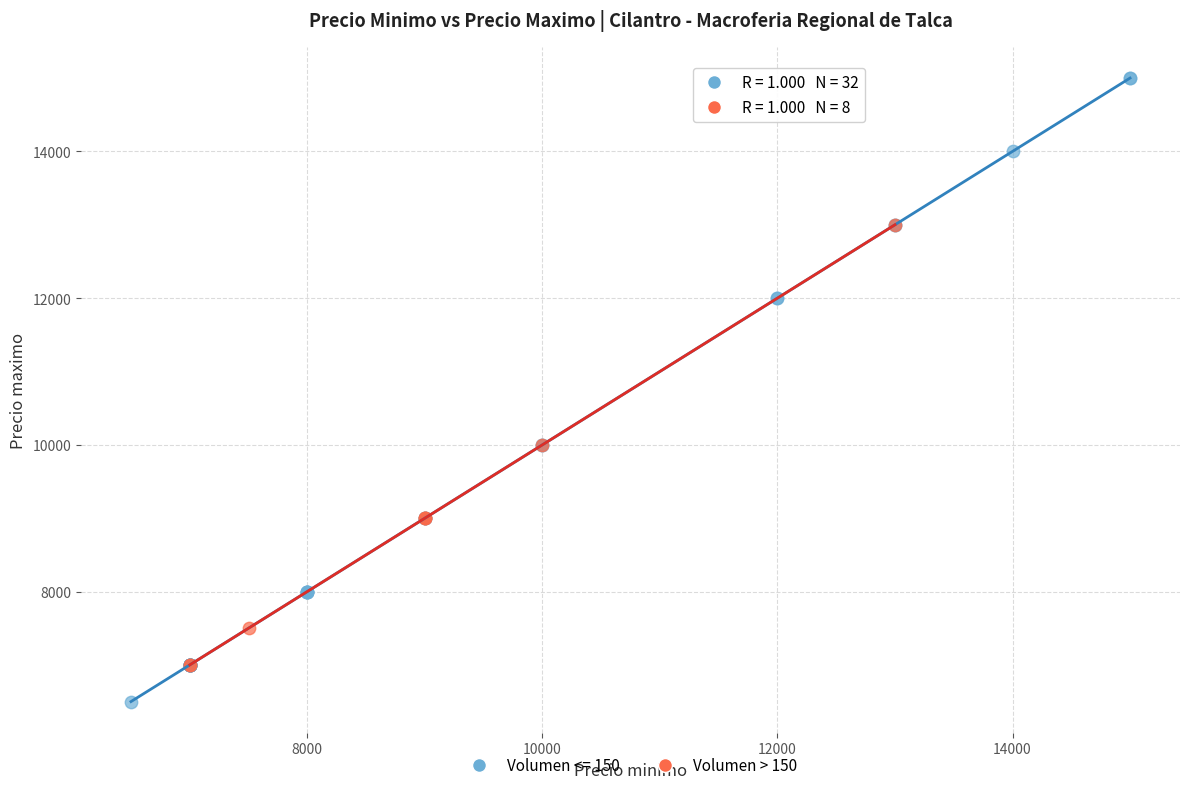

Which series contains the highest Y value?

Volumen <= 150